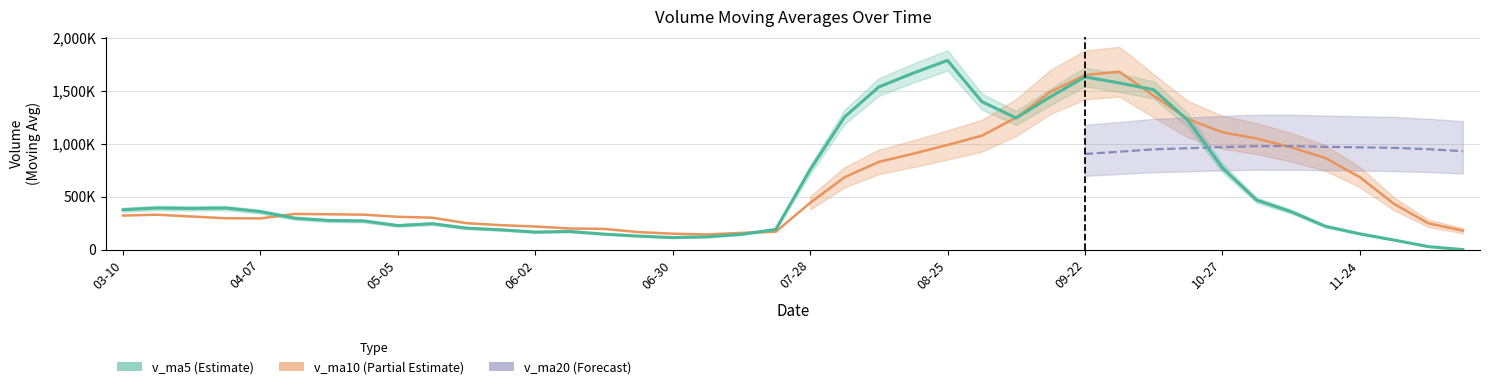

What is the difference between the v_ma5 values at 2017-06-02 and 2017-04-28?

105271.1